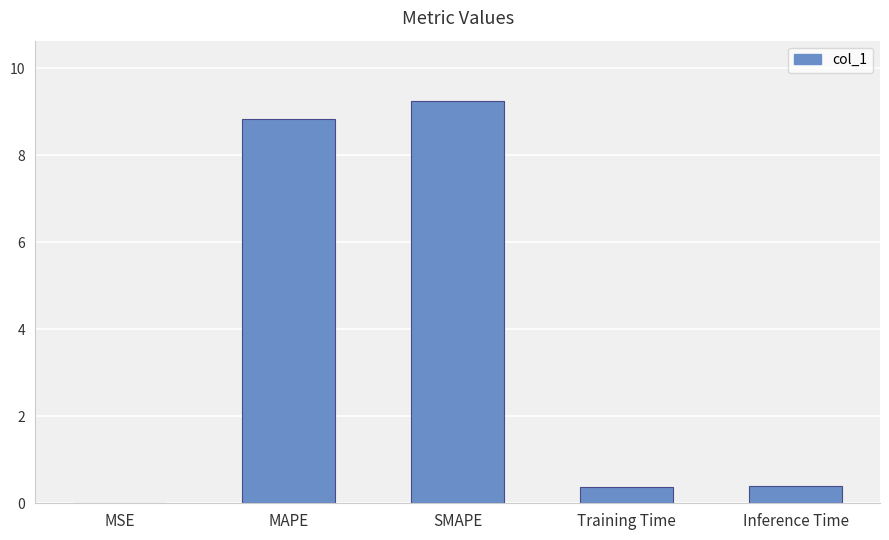

What is the sum of all values?

18.9